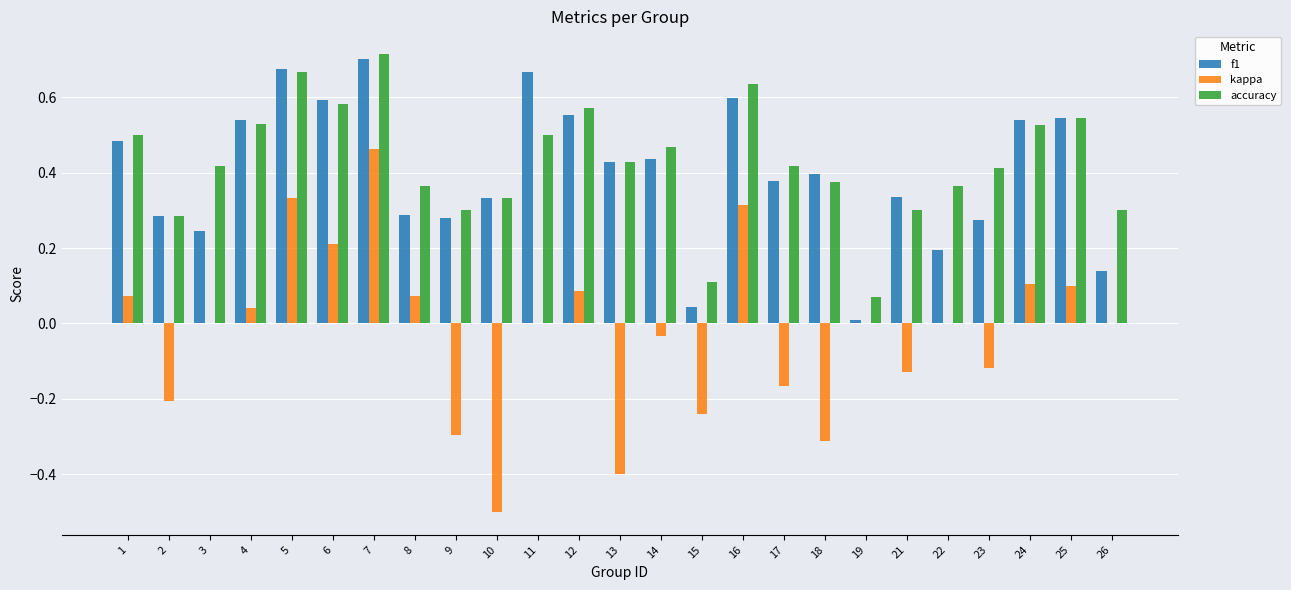

What is the sum of all accuracy values?

10.7